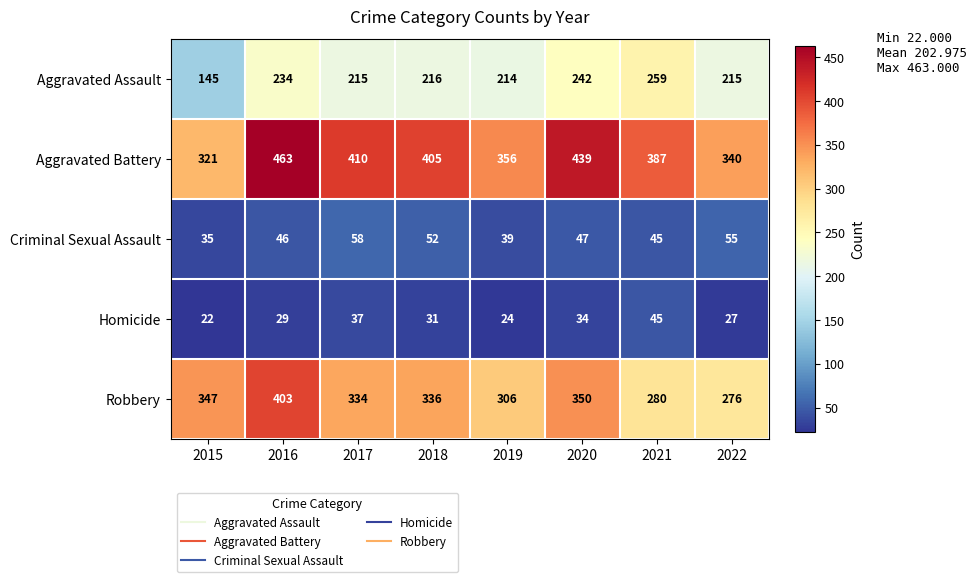

Which series has the largest total across all categories?

Aggravated Battery